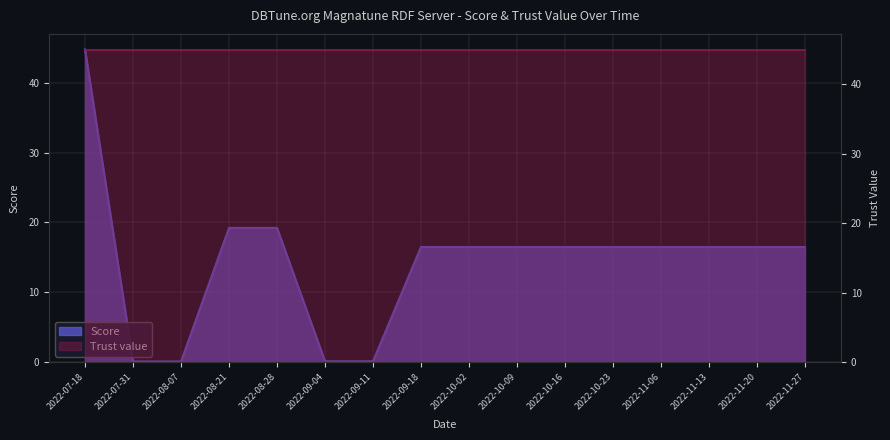

The value at 2022-09-18 is 16.5. True or false?

True